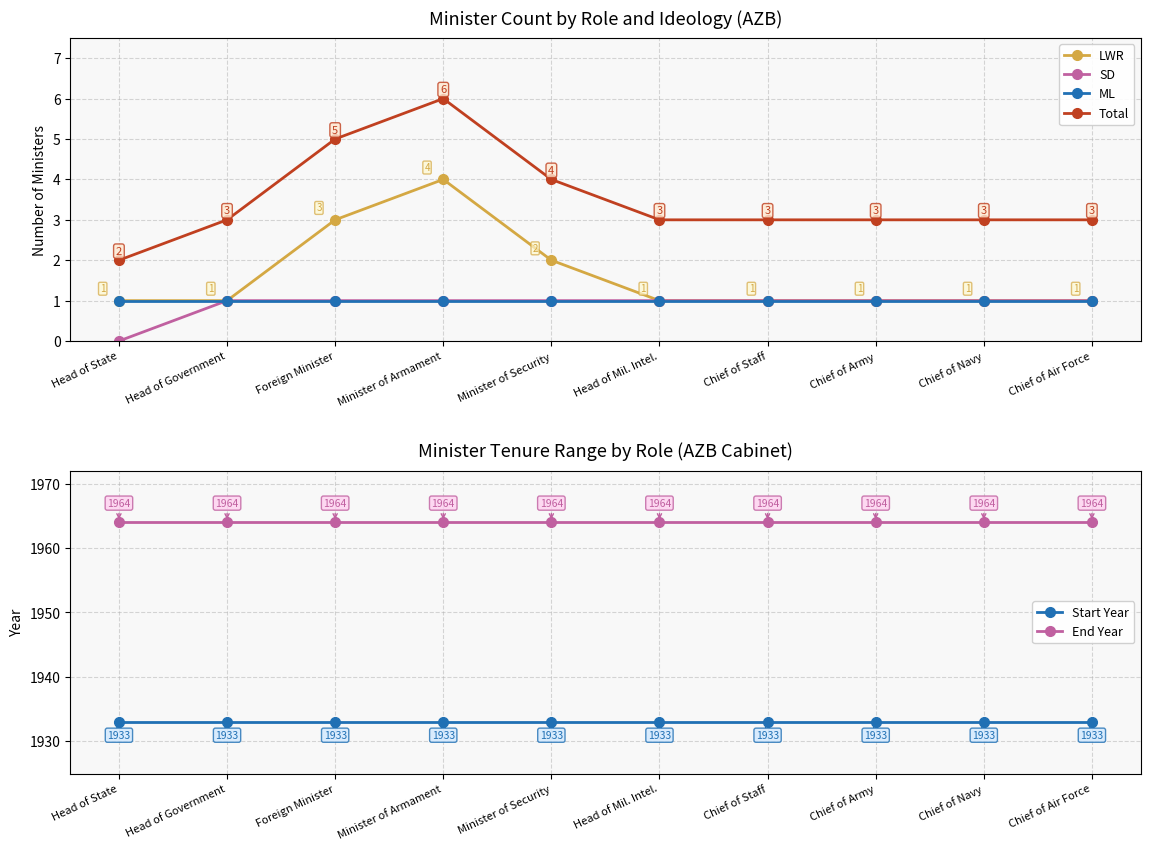

The SD series shows 0 at Head of Government. True or false?

False